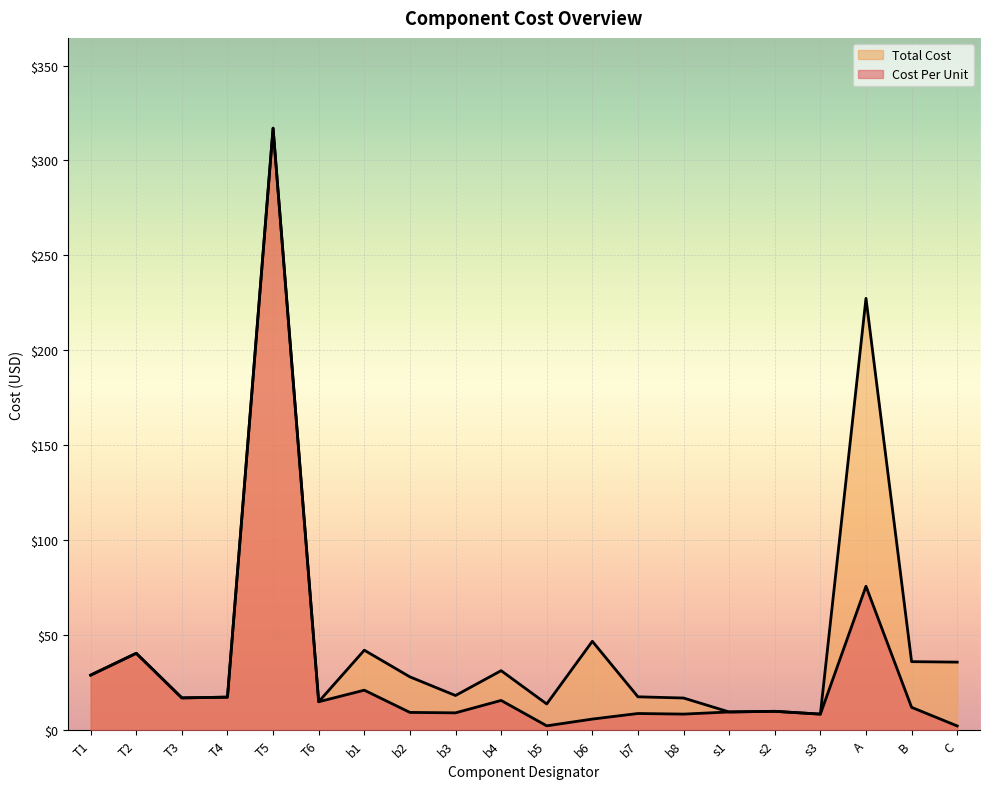

What position from the left is A?

18